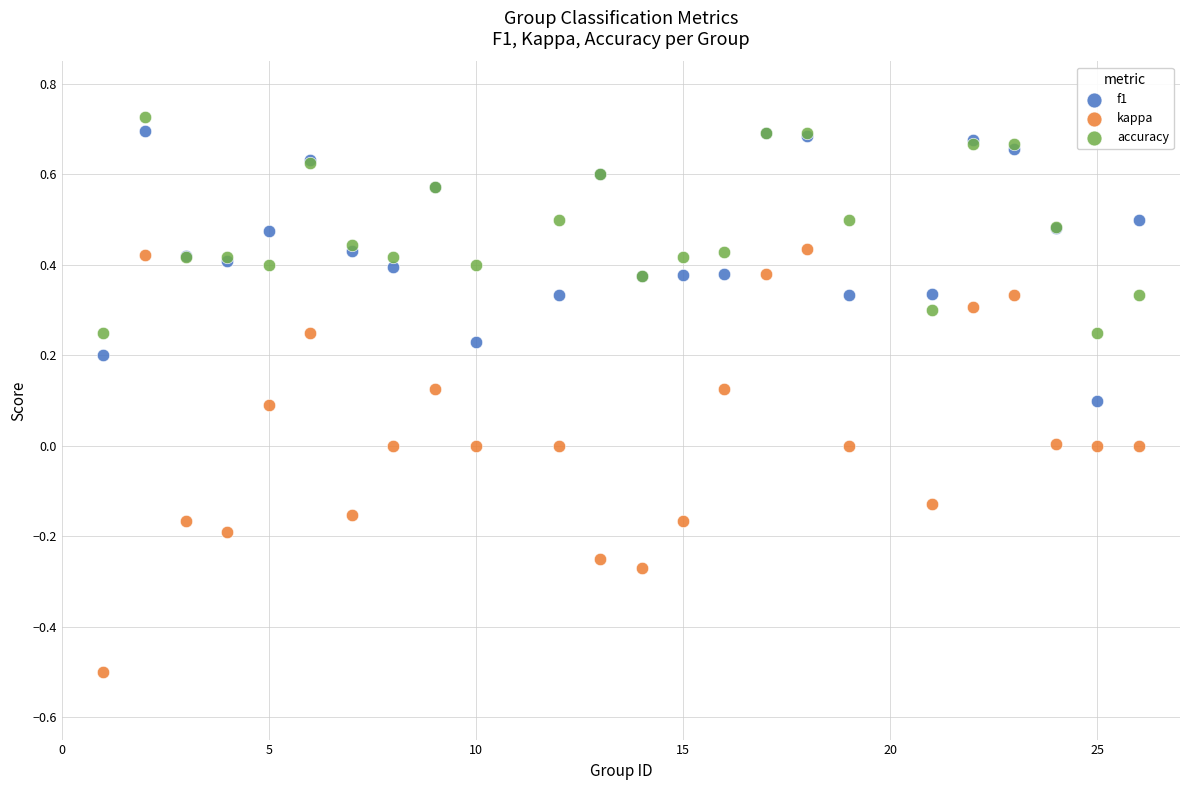

Which series reaches the minimum Y coordinate?

kappa